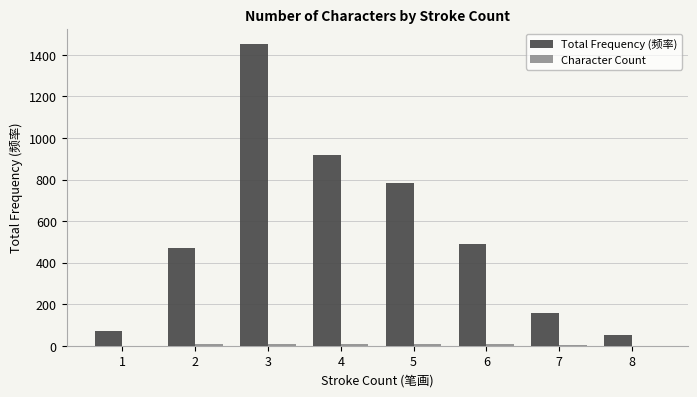

What is the maximum value shown in the chart?

1454